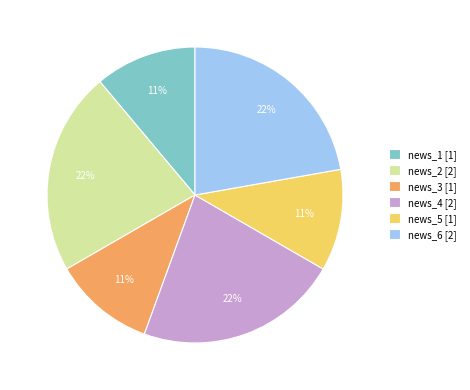

Count the number of slices in the pie.

6